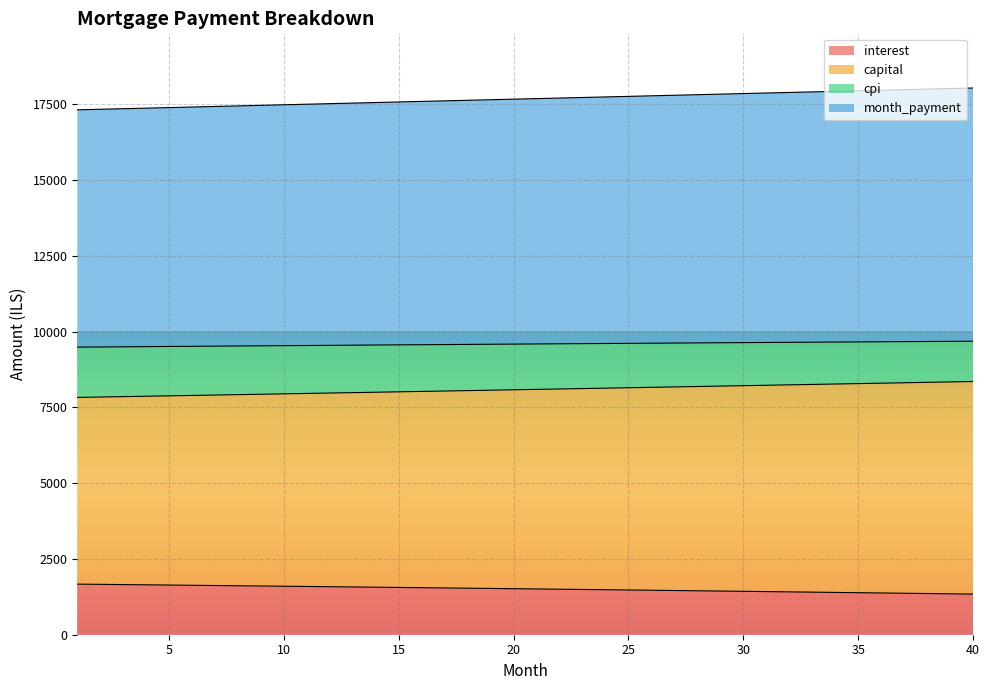

What is the highest value of the interest series?

1669.4